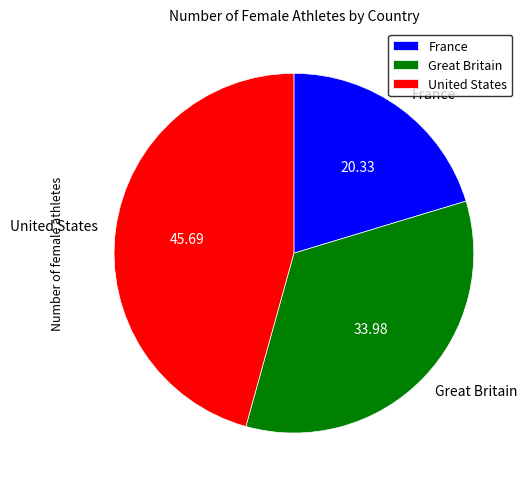

Which has a higher value, United States or France?

United States